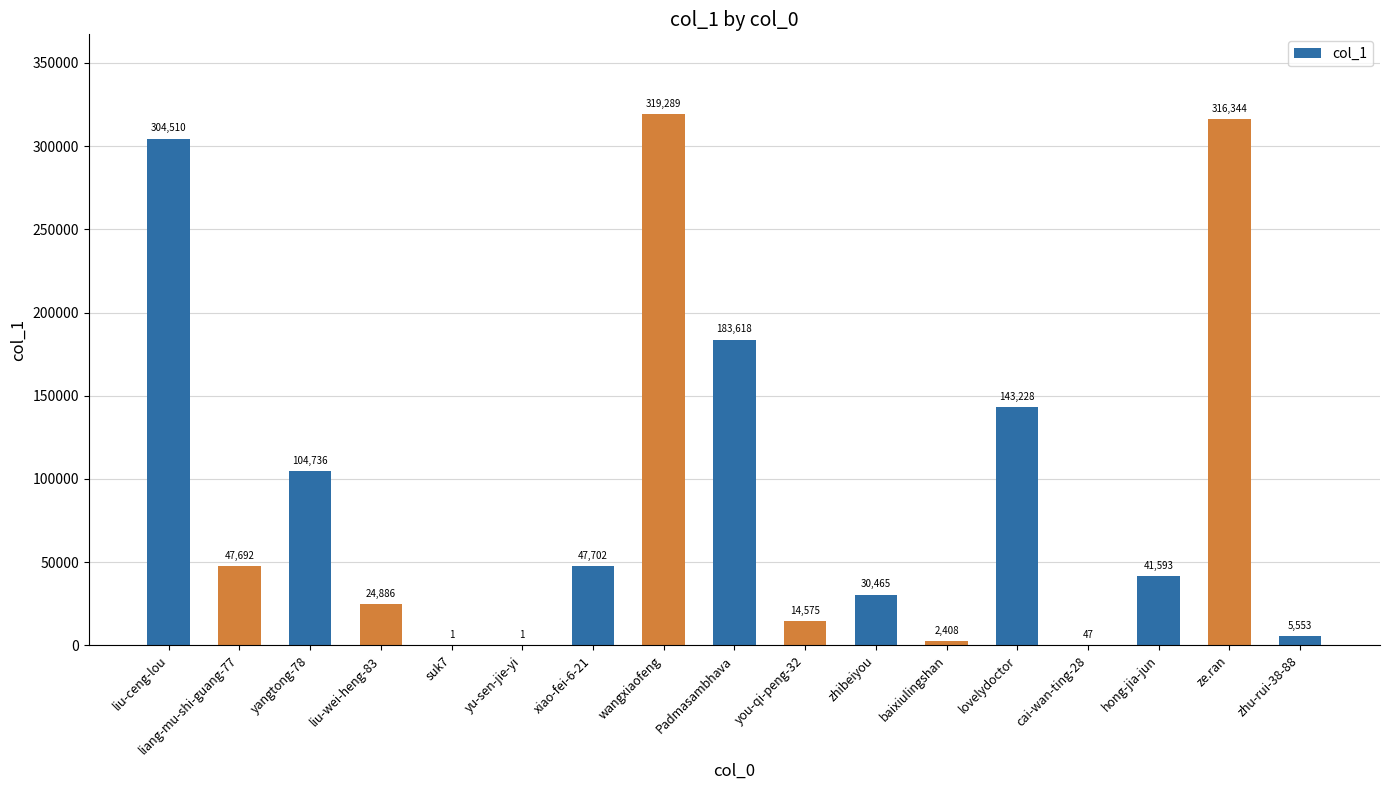

Where does the data first go above 41593?

liu-ceng-lou